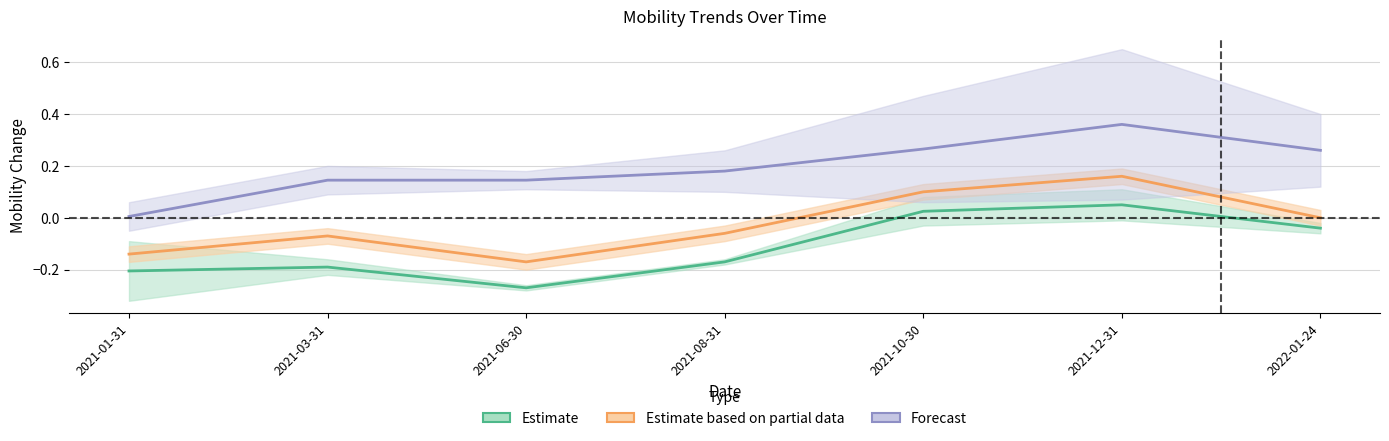

How many lines are shown in the chart?

3